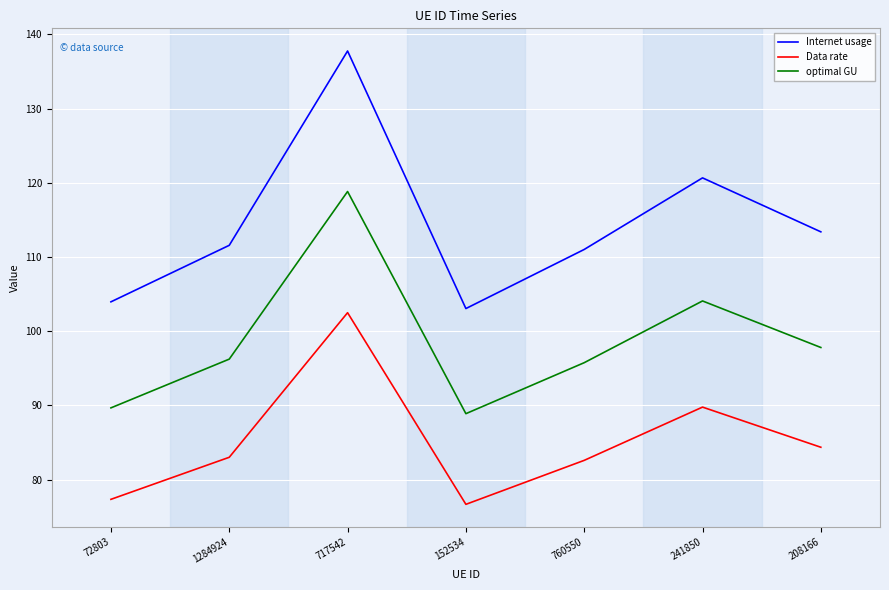

True or false: Data rate has more than 1 interior local peaks.

True